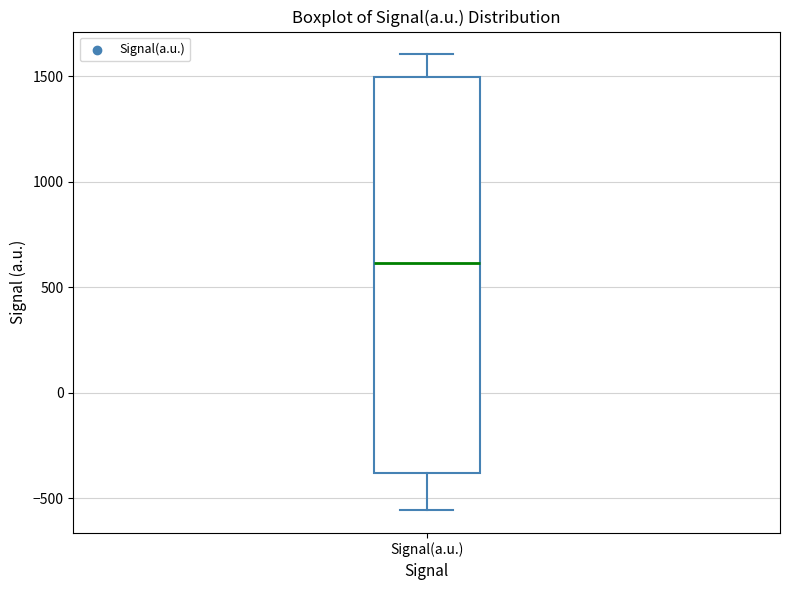

Read this box plot against the y-axis: the position of the median line, the range covered by the box, and the ends of both whiskers. The values are not printed on the chart, so give them approximately, as read against the axis.

median 600, box -400 to 1500, whiskers -550 to 1600